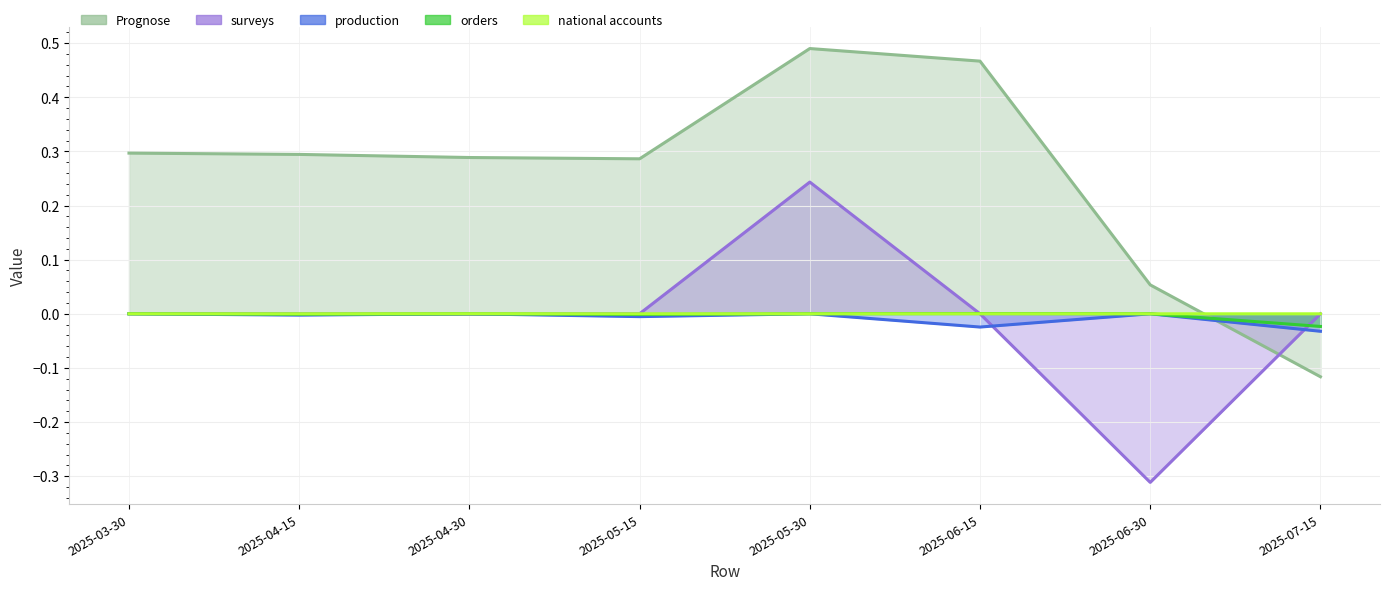

Is the value of orders at 2025-06-15 greater than the value of surveys at 2025-04-15?

Yes